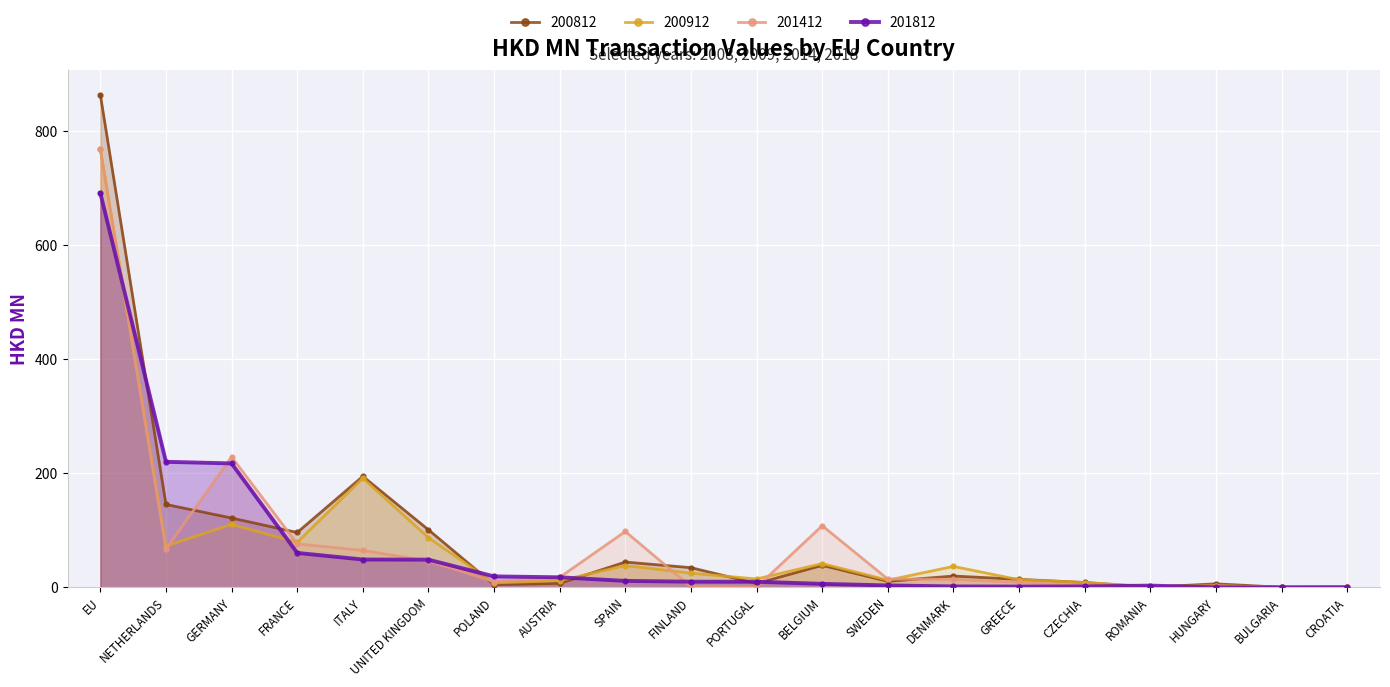

Is the value of 200912 at GREECE greater than the value of 200812 at BULGARIA?

Yes